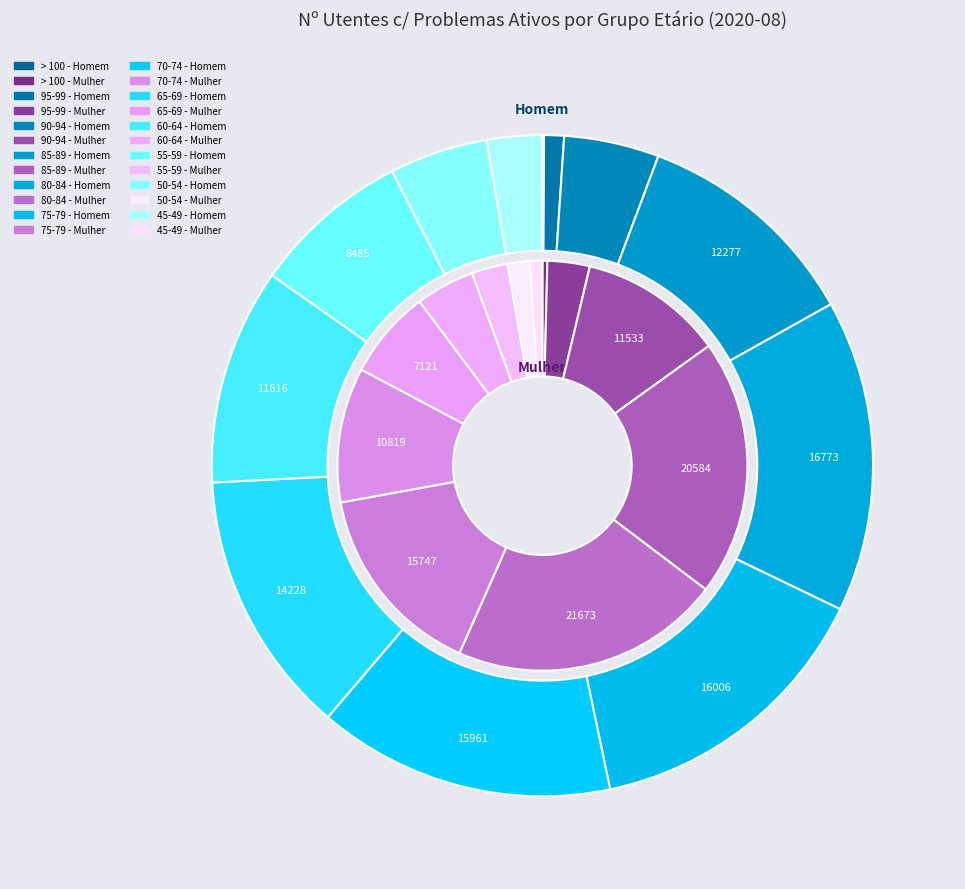

Which category has the biggest portion of the pie?

80-84